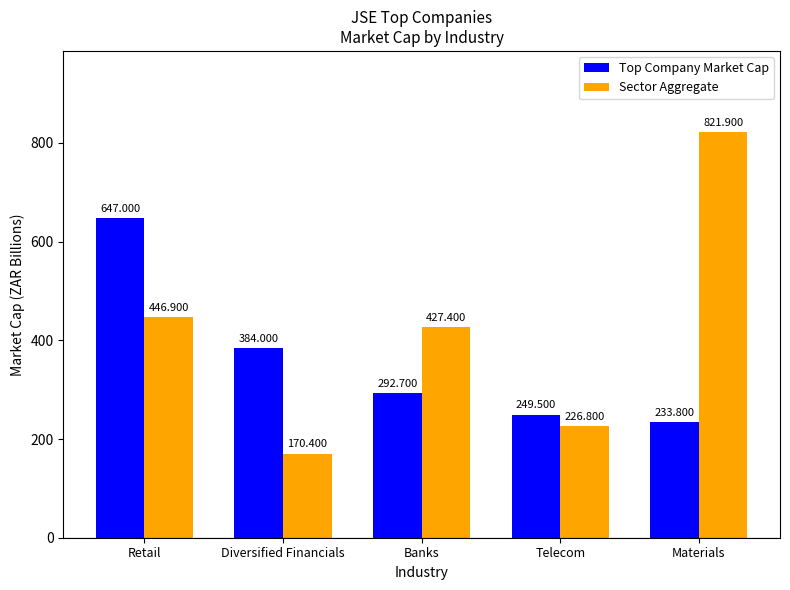

Reading right to left, what are all the values shown in this chart?

Top Company Market Cap: Materials=233.8	Telecom=249.5	Banks=292.7	Diversified Financials=384.0	Retail=647.0
Sector Aggregate: Materials=821.9	Telecom=226.8	Banks=427.4	Diversified Financials=170.4	Retail=446.9